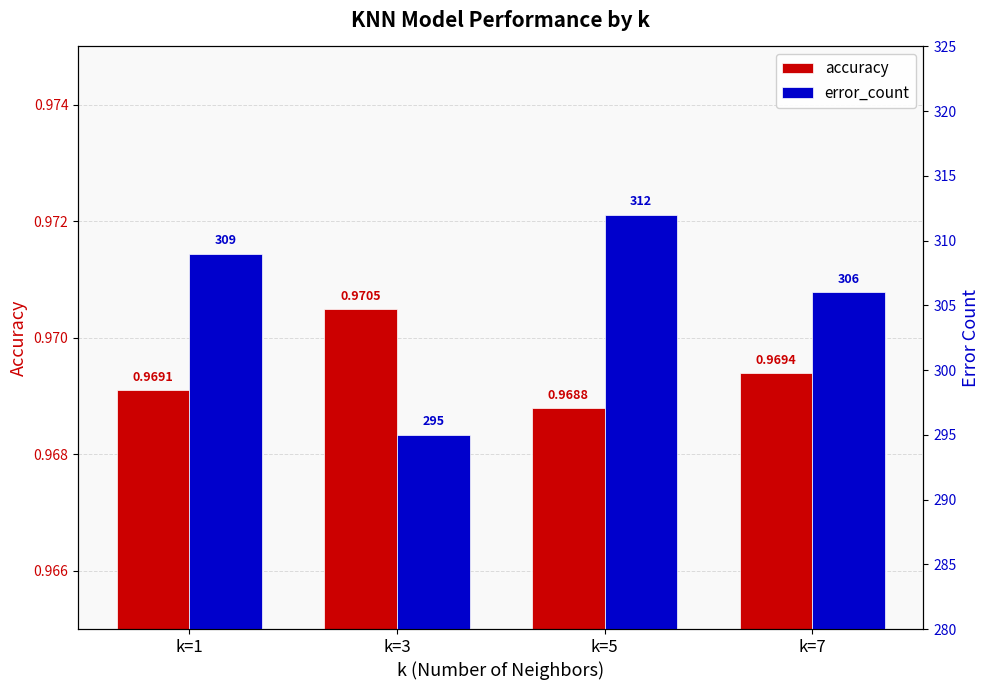

What is the minimum value shown in the chart?

1.0